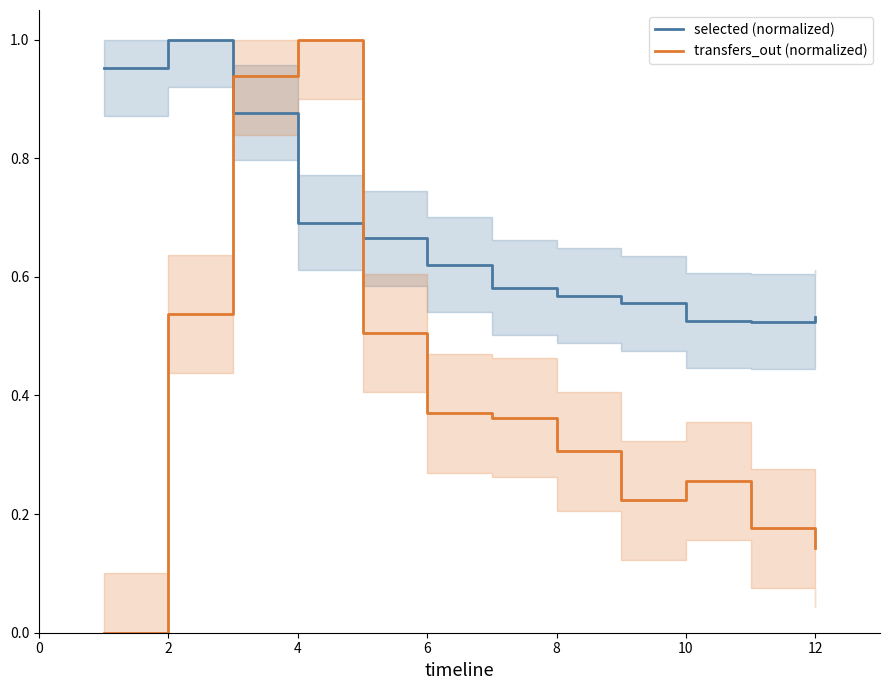

True or false: selected (normalized) and transfers_out (normalized) cross at least once.

True